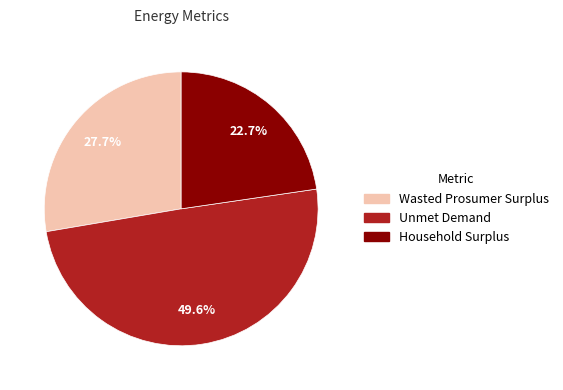

Which category has the biggest portion of the pie?

Unmet Demand